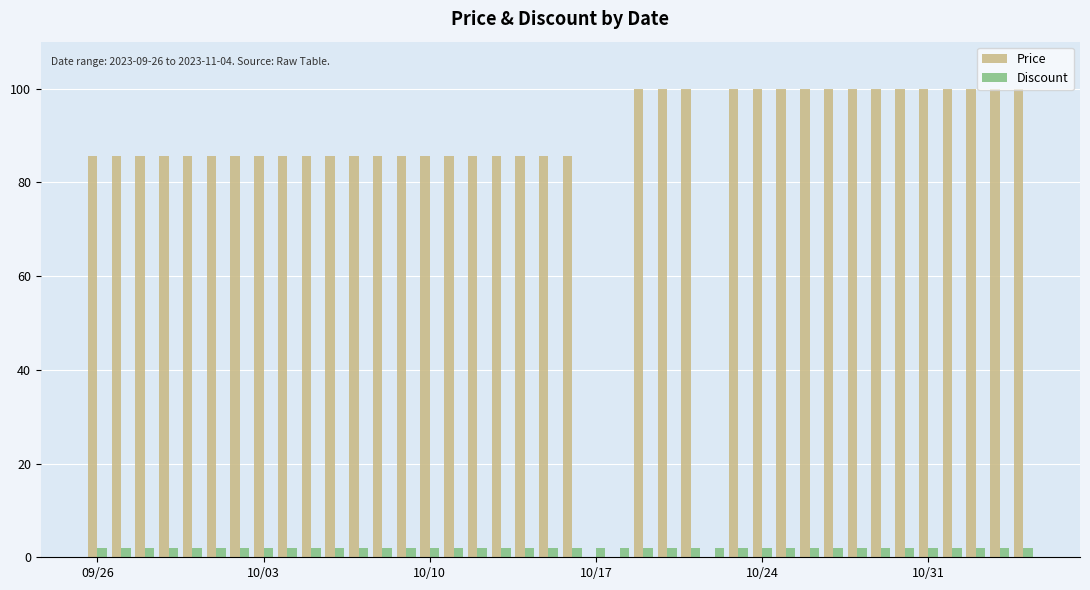

Reading left to right, list all the values displayed in this chart.

Price: 85.7	85.7	85.7	85.7	85.7	85.7	85.7	85.7	85.7	85.7	85.7	85.7	85.7	85.7	85.7	85.7	85.7	85.7	85.7	85.7	85.7	0.0	0.0	100.0	100.0	100.0	0.0	100.0	100.0	100.0	100.0	100.0	100.0	100.0	100.0	100.0	100.0	100.0	100.0	100.0
Discount: 2.0	2.0	2.0	2.0	2.0	2.0	2.0	2.0	2.0	2.0	2.0	2.0	2.0	2.0	2.0	2.0	2.0	2.0	2.0	2.0	2.0	2.0	2.0	2.0	2.0	2.0	2.0	2.0	2.0	2.0	2.0	2.0	2.0	2.0	2.0	2.0	2.0	2.0	2.0	2.0